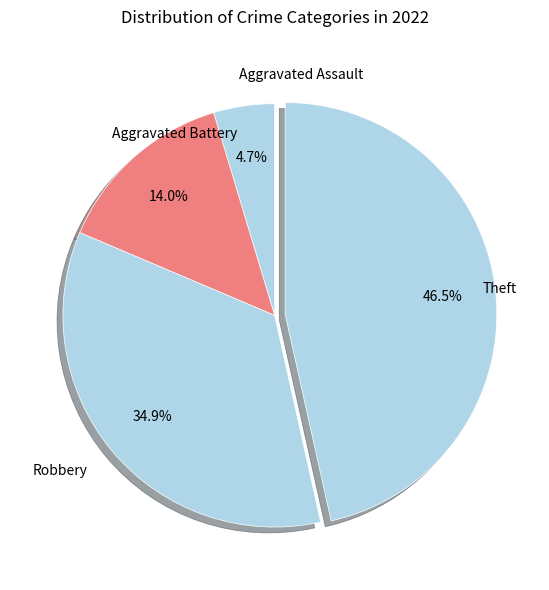

Count the number of slices in the pie.

4